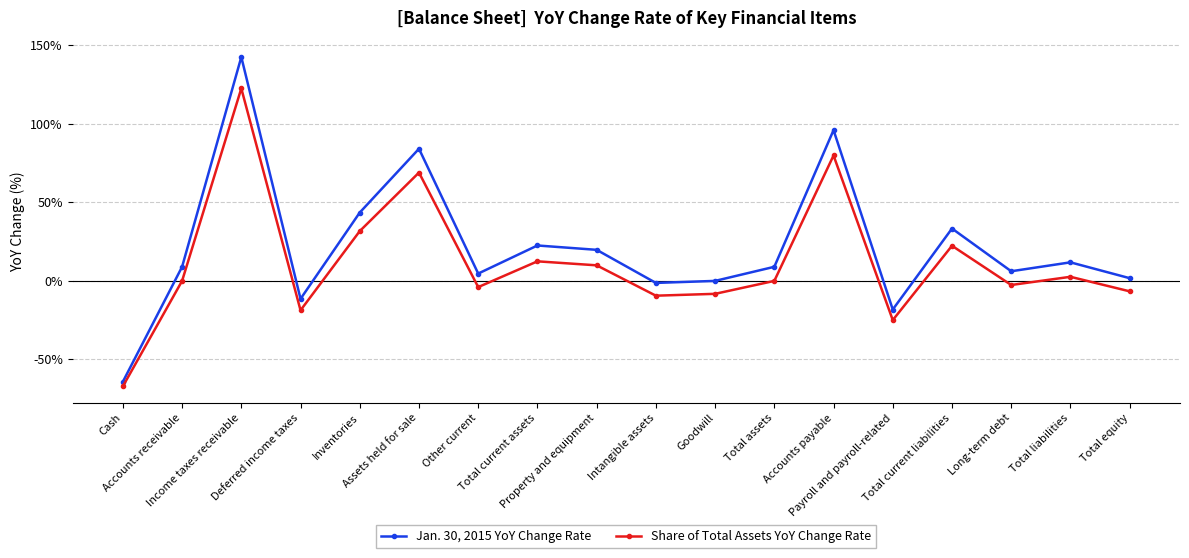

What is the label of the 4th point from the right?

Total current liabilities